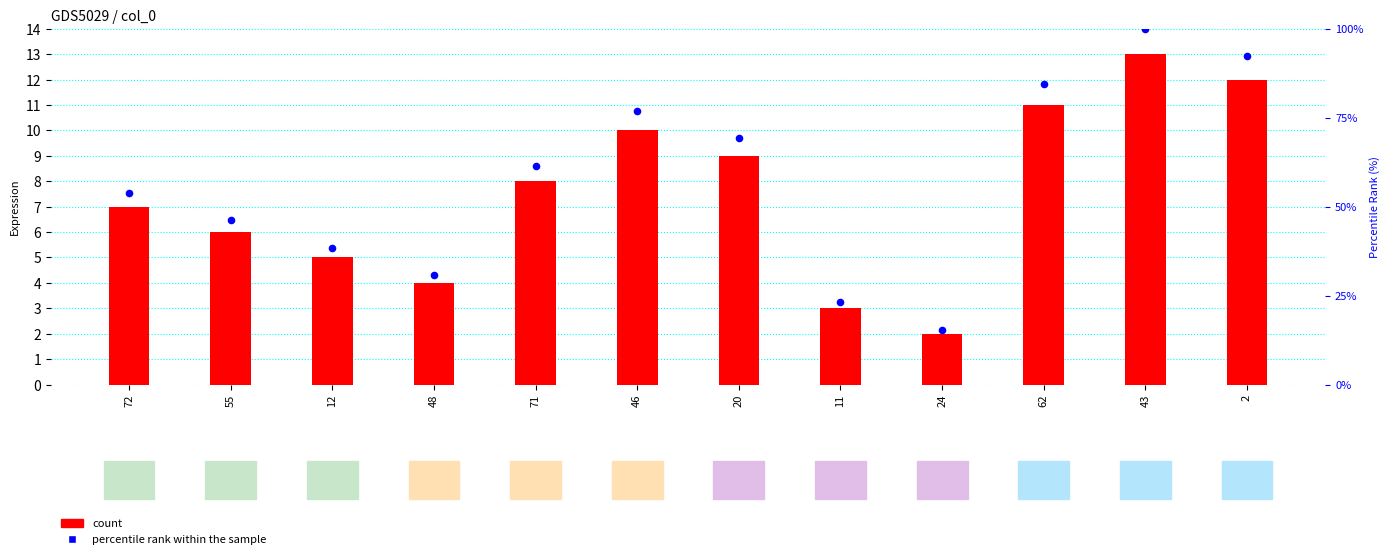

Which series contains the lowest Y value?

count